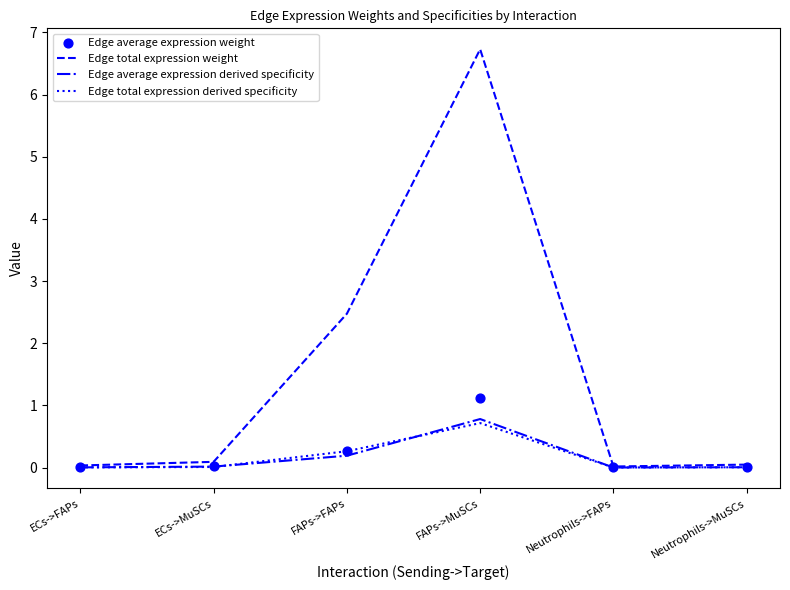

At which category is the sum across all series the highest?

FAPs->MuSCs